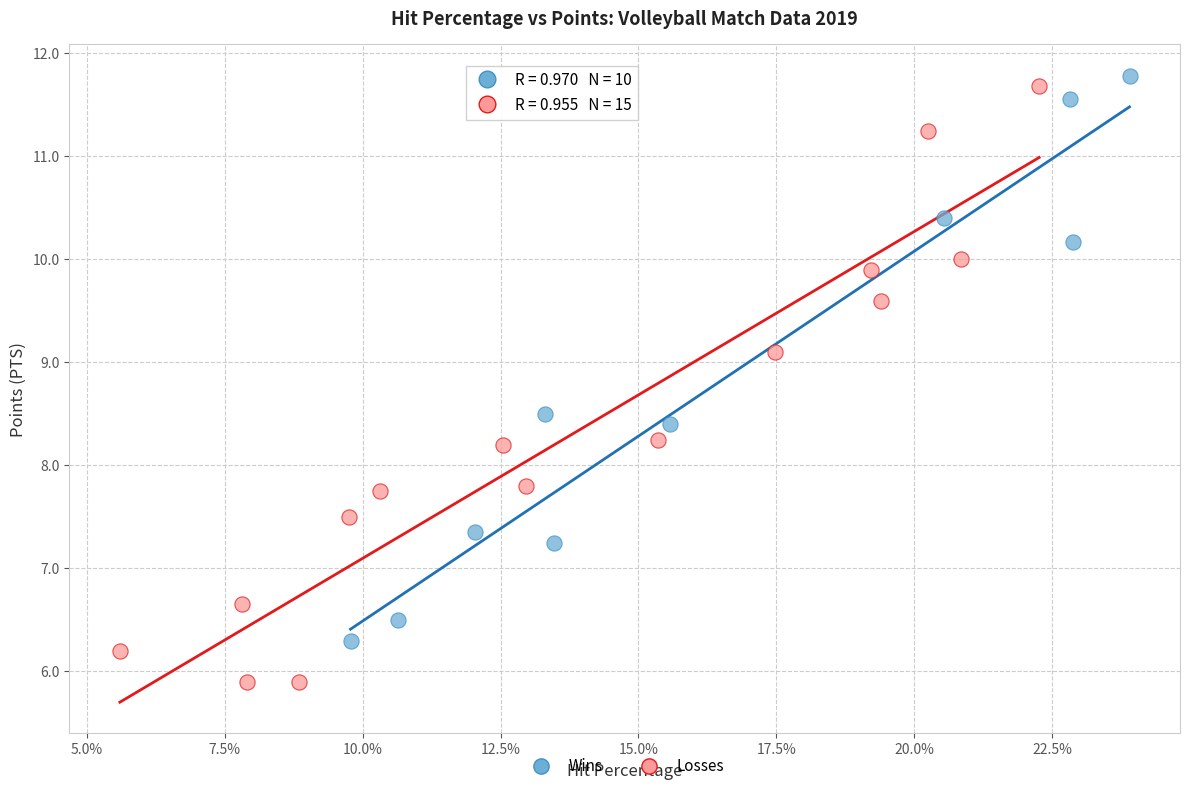

Which series reaches the minimum Y coordinate?

Losses